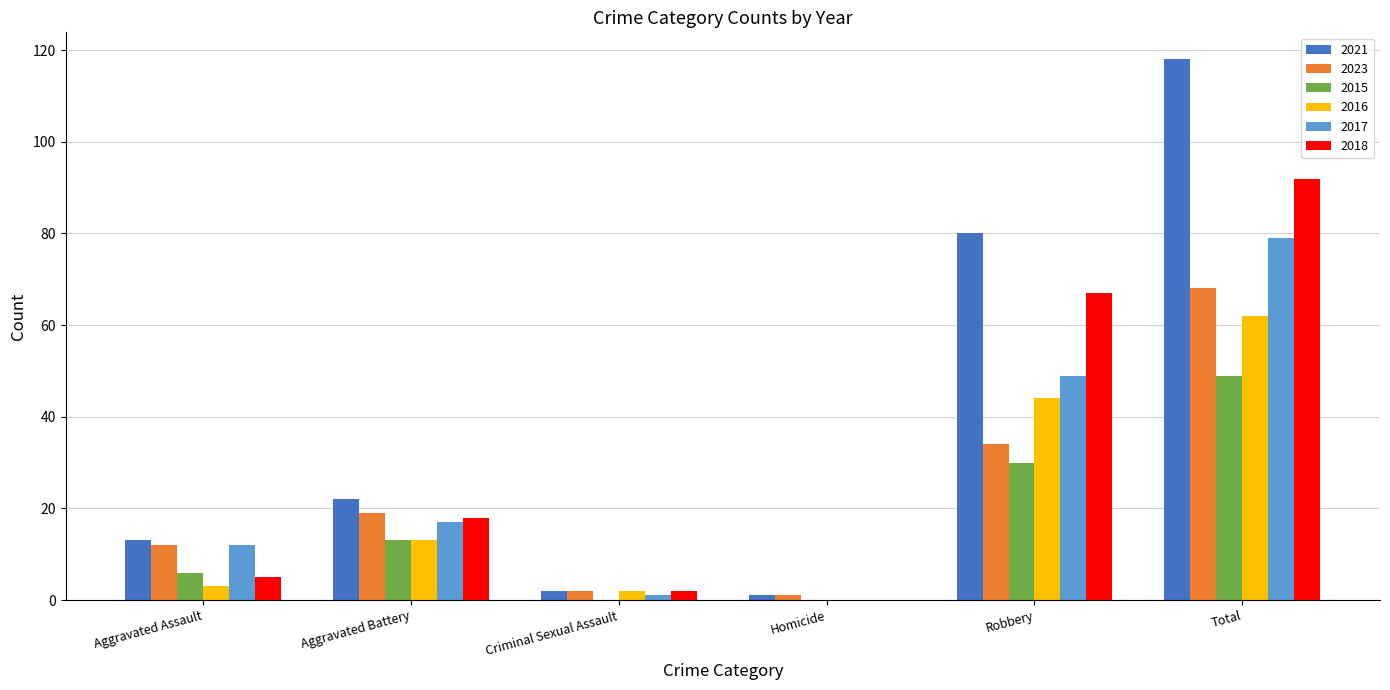

Which series has the largest total across all categories?

2021